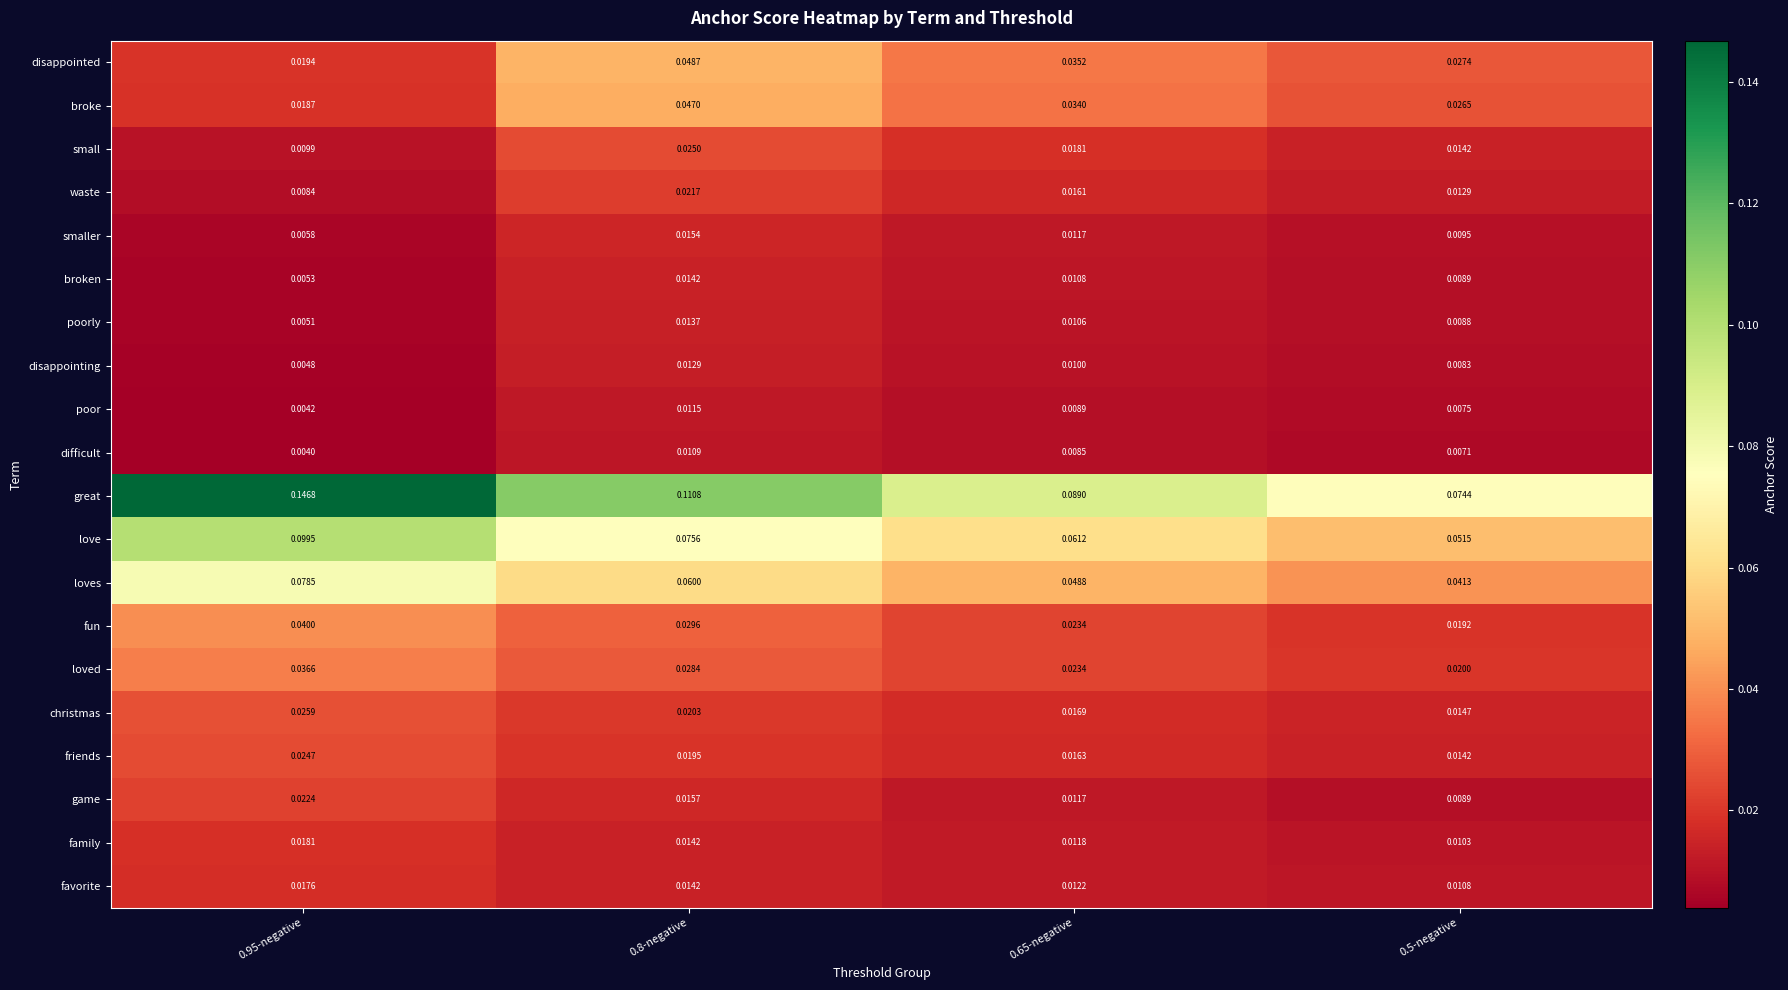

Which series has the widest spread of values?

great